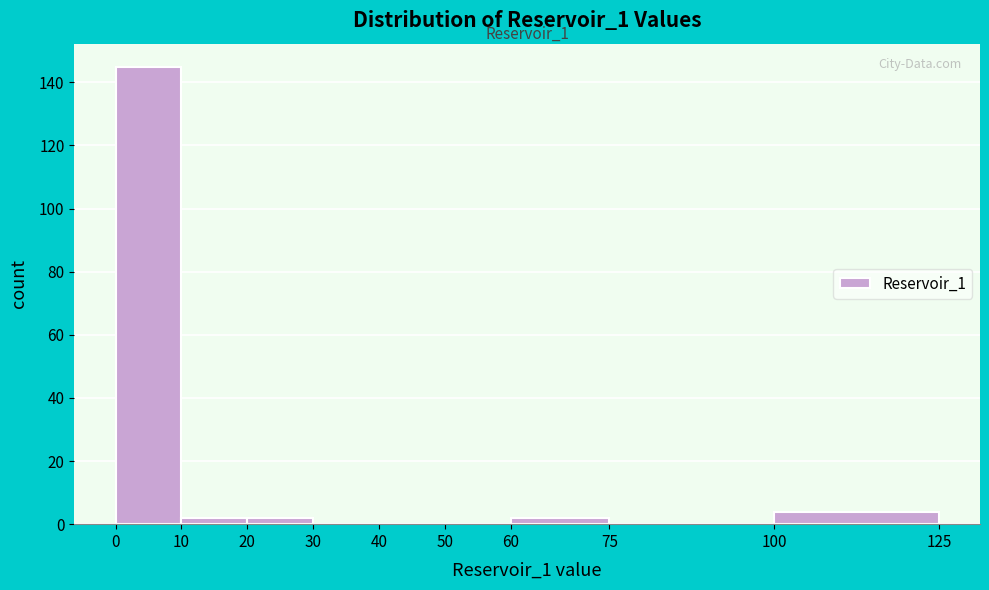

Which range on the x-axis has the tallest bar?

0 to 10